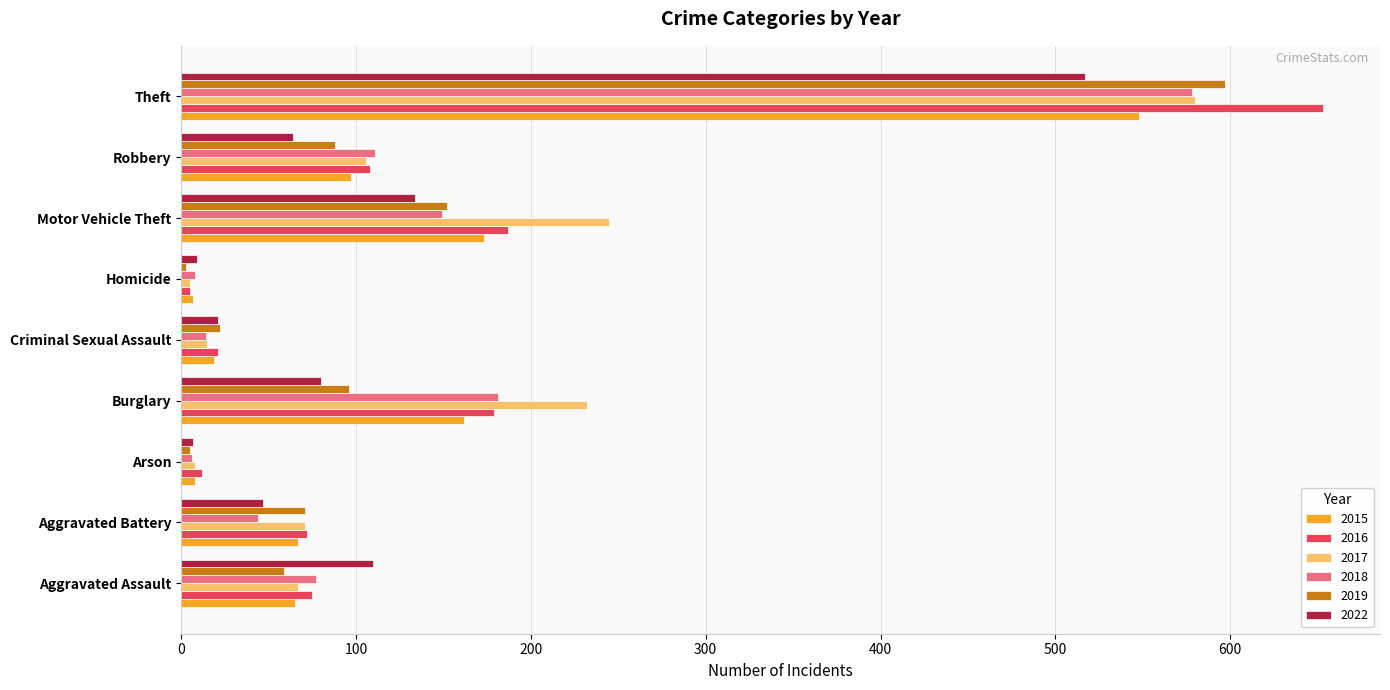

How many values in the 2019 series are below 71?

4